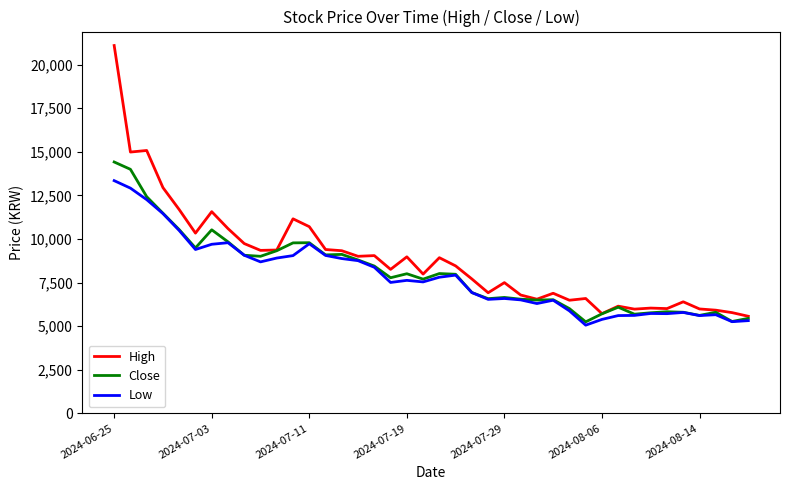

Which series has the largest range (max minus min)?

High